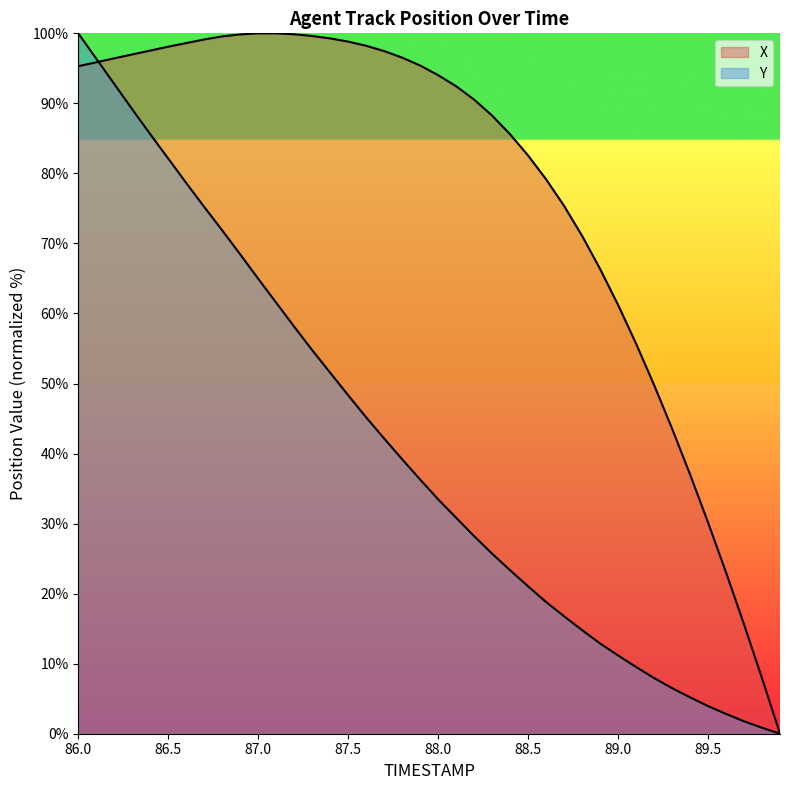

At which category is the sum across all series the highest?

86.0